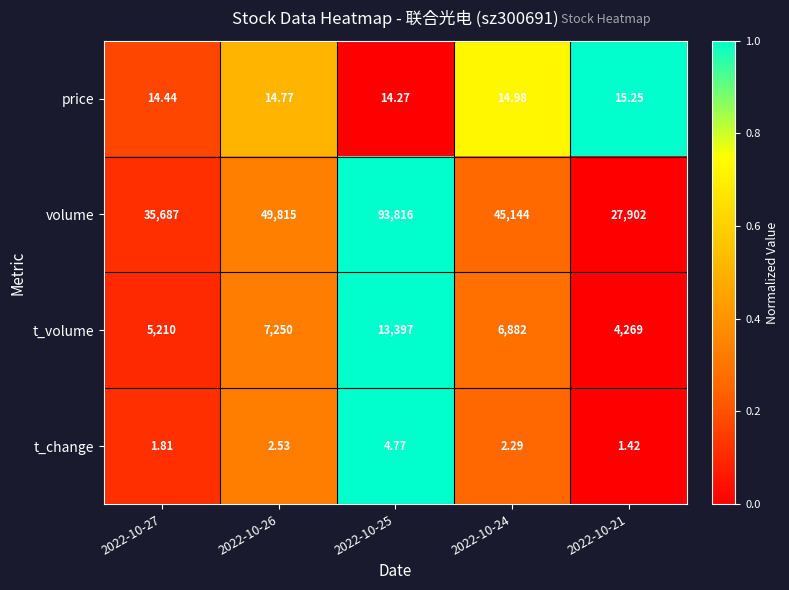

Rank the series at 2022-10-27 from lowest to highest value.

t_change, price, t_volume, volume